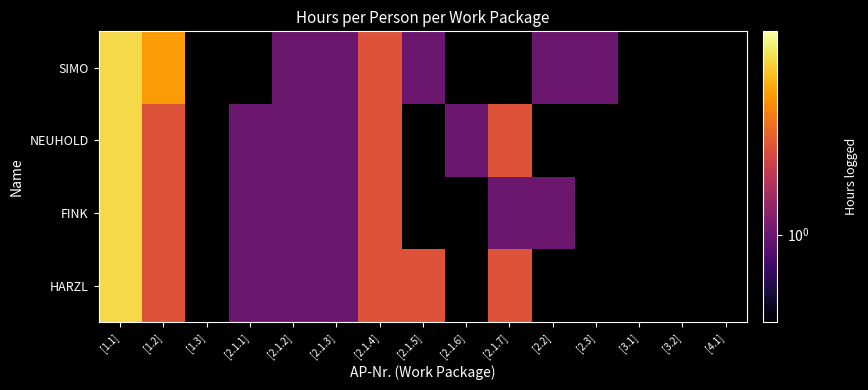

Which category has the lowest value in the FINK series?

[2.1.1]